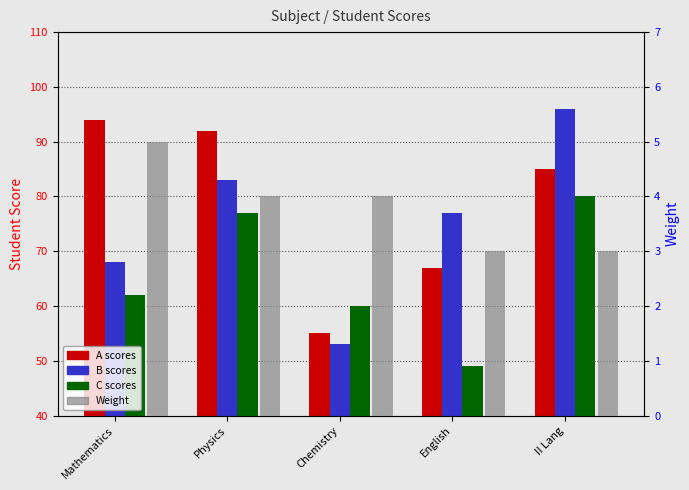

Count the Weight values in the range 3 to 4.

4